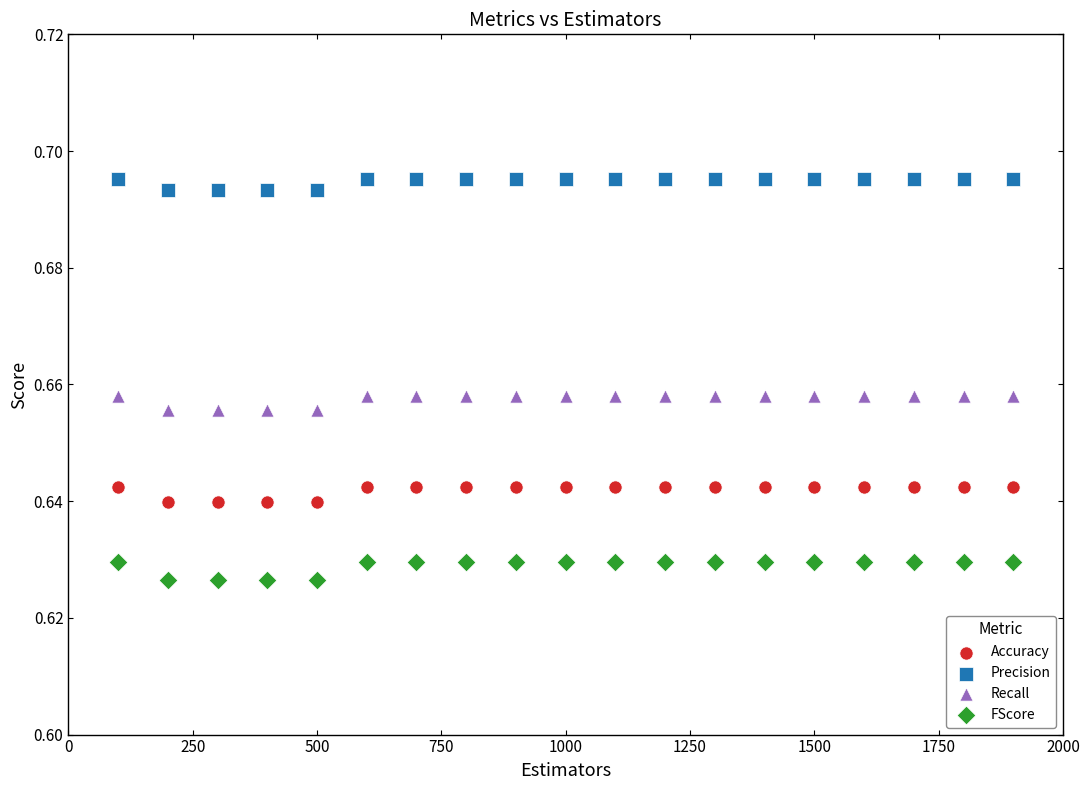

Which series reaches the minimum Y coordinate?

FScore